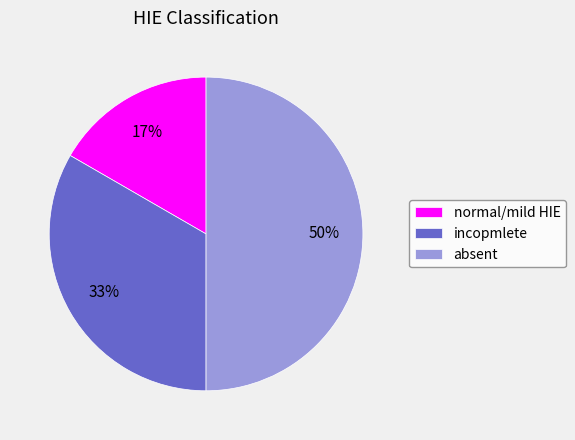

To the nearest percent, what portion does normal/mild HIE represent?

17%